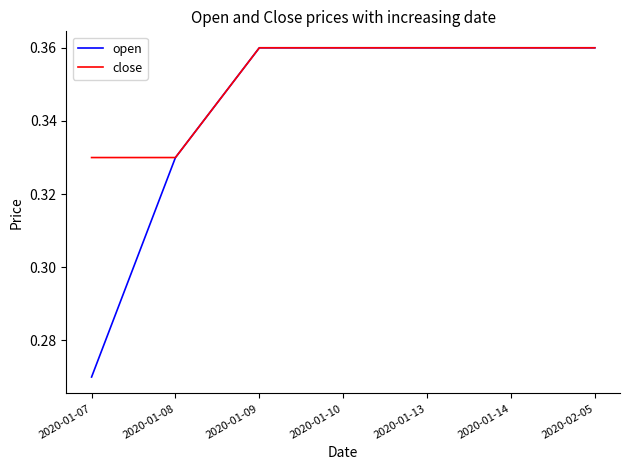

What position from the left is 2020-01-13?

5